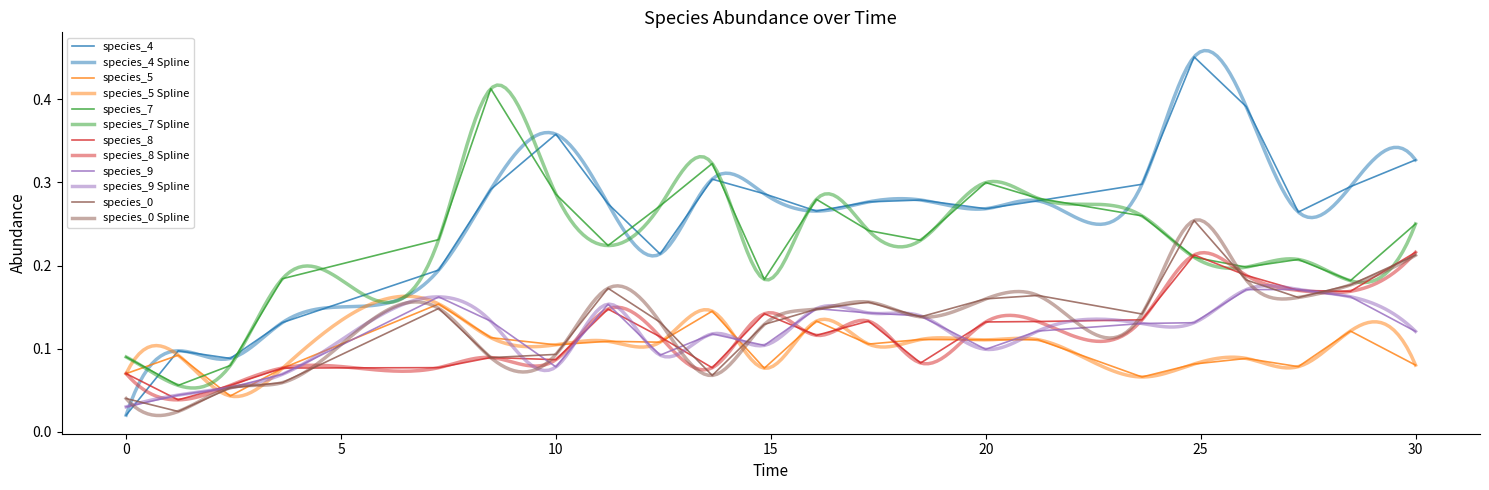

Reading right to left, what are all the values shown in this chart?

species_4: 30.0=0.3	28.484848484848484=0.3	27.272727272727277=0.3	26.060606060606062=0.4	24.848484848484848=0.5	23.63636363636364=0.3	21.21212121212121=0.3	20.0=0.3	18.484848484848484=0.3	17.272727272727273=0.3	16.060606060606062=0.3	14.84848484848485=0.3	13.636363636363637=0.3	12.424242424242424=0.2	11.212121212121213=0.3	10.0=0.4	8.484848484848484=0.3	7.272727272727273=0.2	3.6363636363636367=0.1	2.4242424242424243=0.1	1.2121212121212122=0.1	0.0=0.0
species_5: 30.0=0.1	28.484848484848484=0.1	27.272727272727277=0.1	26.060606060606062=0.1	24.848484848484848=0.1	23.63636363636364=0.1	21.21212121212121=0.1	20.0=0.1	18.484848484848484=0.1	17.272727272727273=0.1	16.060606060606062=0.1	14.84848484848485=0.1	13.636363636363637=0.1	12.424242424242424=0.1	11.212121212121213=0.1	10.0=0.1	8.484848484848484=0.1	7.272727272727273=0.2	3.6363636363636367=0.1	2.4242424242424243=0.0	1.2121212121212122=0.1	0.0=0.1
species_7: 30.0=0.3	28.484848484848484=0.2	27.272727272727277=0.2	26.060606060606062=0.2	24.848484848484848=0.2	23.63636363636364=0.3	21.21212121212121=0.3	20.0=0.3	18.484848484848484=0.2	17.272727272727273=0.2	16.060606060606062=0.3	14.84848484848485=0.2	13.636363636363637=0.3	12.424242424242424=0.3	11.212121212121213=0.2	10.0=0.3	8.484848484848484=0.4	7.272727272727273=0.2	3.6363636363636367=0.2	2.4242424242424243=0.1	1.2121212121212122=0.1	0.0=0.1
species_8: 30.0=0.2	28.484848484848484=0.2	27.272727272727277=0.2	26.060606060606062=0.2	24.848484848484848=0.2	23.63636363636364=0.1	21.21212121212121=0.1	20.0=0.1	18.484848484848484=0.1	17.272727272727273=0.1	16.060606060606062=0.1	14.84848484848485=0.1	13.636363636363637=0.1	12.424242424242424=0.1	11.212121212121213=0.1	10.0=0.1	8.484848484848484=0.1	7.272727272727273=0.1	3.6363636363636367=0.1	2.4242424242424243=0.1	1.2121212121212122=0.0	0.0=0.1
species_9: 30.0=0.1	28.484848484848484=0.2	27.272727272727277=0.2	26.060606060606062=0.2	24.848484848484848=0.1	23.63636363636364=0.1	21.21212121212121=0.1	20.0=0.1	18.484848484848484=0.1	17.272727272727273=0.1	16.060606060606062=0.1	14.84848484848485=0.1	13.636363636363637=0.1	12.424242424242424=0.1	11.212121212121213=0.2	10.0=0.1	8.484848484848484=0.1	7.272727272727273=0.2	3.6363636363636367=0.1	2.4242424242424243=0.1	1.2121212121212122=0.0	0.0=0.0
species_0: 30.0=0.2	28.484848484848484=0.2	27.272727272727277=0.2	26.060606060606062=0.2	24.848484848484848=0.3	23.63636363636364=0.1	21.21212121212121=0.2	20.0=0.2	18.484848484848484=0.1	17.272727272727273=0.2	16.060606060606062=0.1	14.84848484848485=0.1	13.636363636363637=0.1	12.424242424242424=0.1	11.212121212121213=0.2	10.0=0.1	8.484848484848484=0.1	7.272727272727273=0.1	3.6363636363636367=0.1	2.4242424242424243=0.1	1.2121212121212122=0.0	0.0=0.0